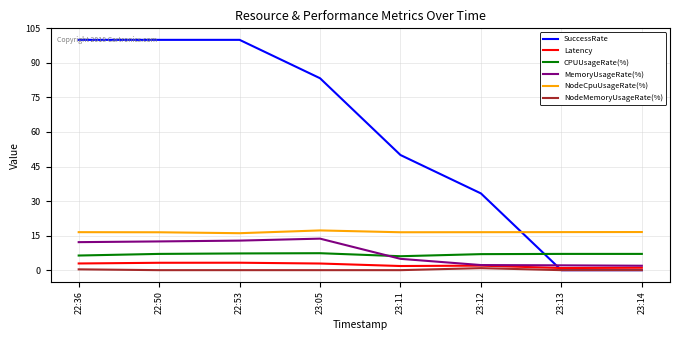

Which series has the widest spread of values?

SuccessRate